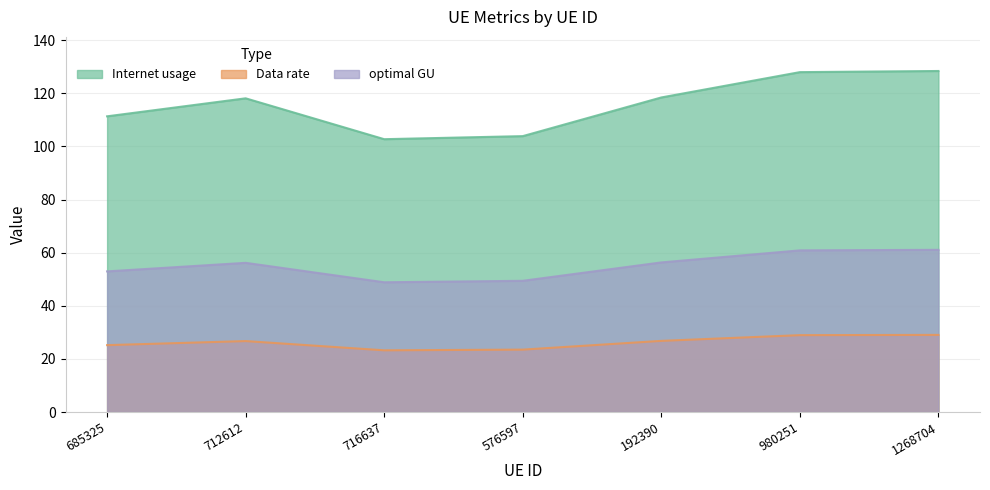

True or false: Data rate has more than 0 interior local peaks.

True